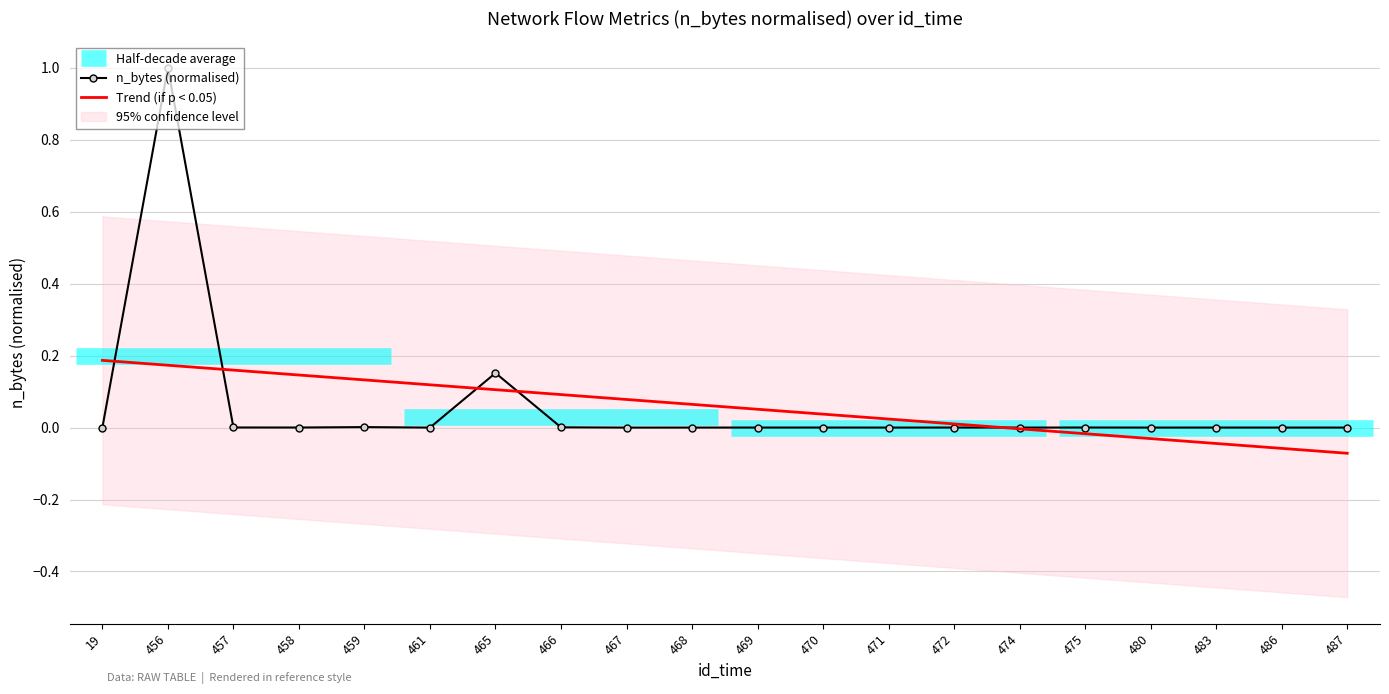

Reading left to right, extract all data points from this chart.

0.0	1.0	0.0	0.0	0.0	0.0	0.2	0.0	0.0	0.0	0.0	0.0	0.0	0.0	0.0	0.0	0.0	0.0	0.0	0.0